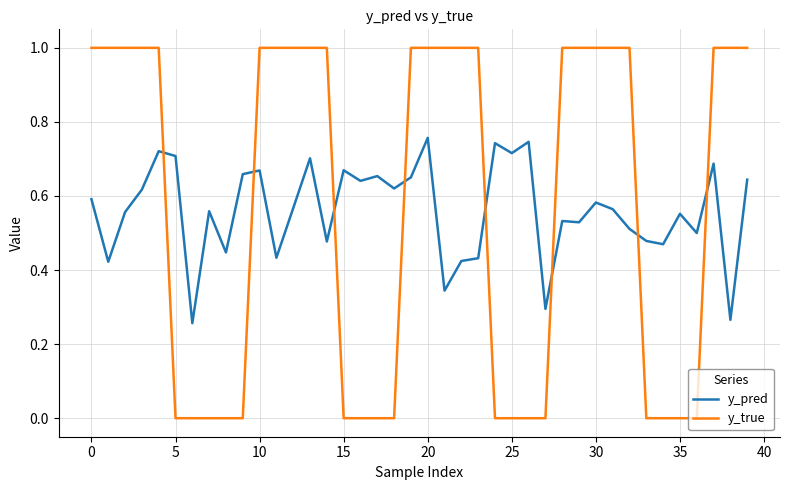

What is the maximum value shown in the chart?

1.0